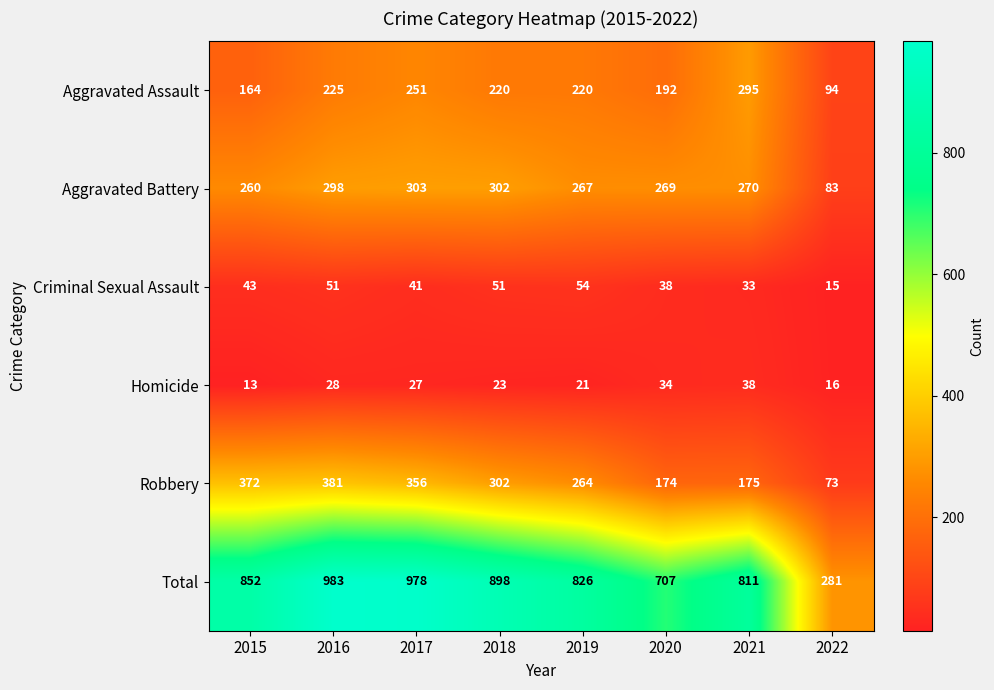

The value of Total at 2020 is 1140. True or false?

False